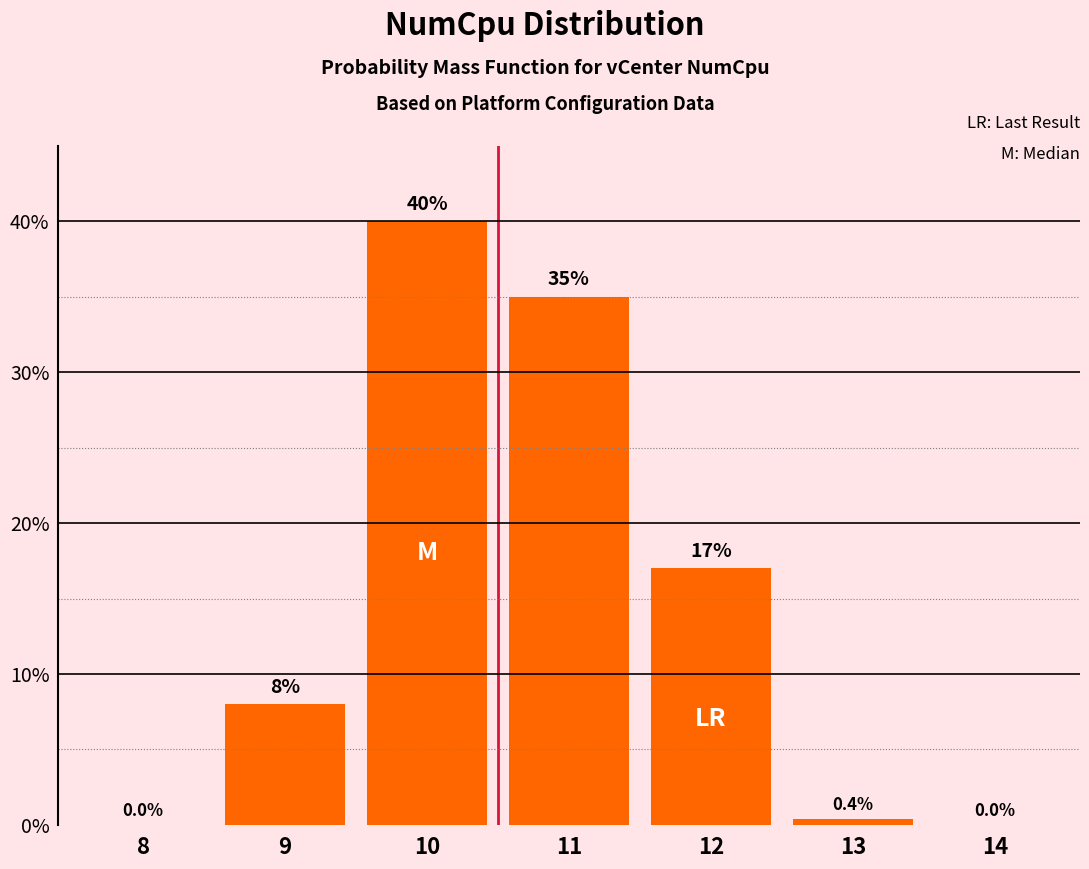

Reading left to right, list all the values displayed in this chart.

8=0.0	9=8.0	10=40.0	11=35.0	12=17.0	13=0.4	14=0.0